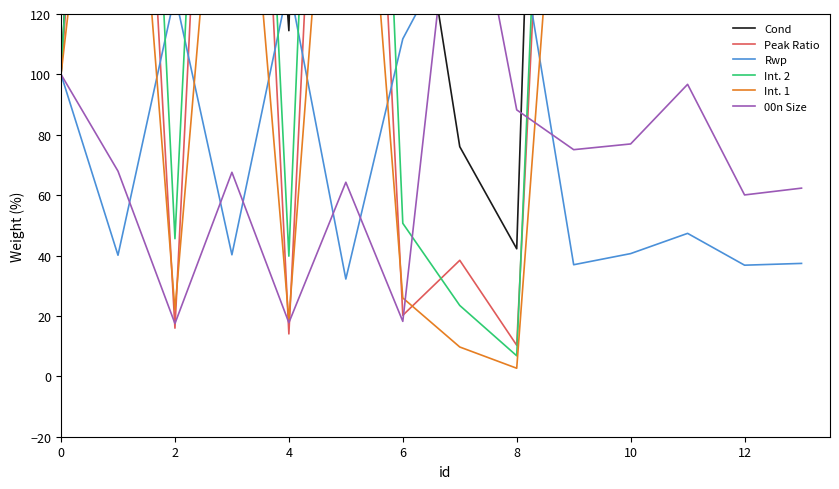

How many distinct data groups are displayed?

6